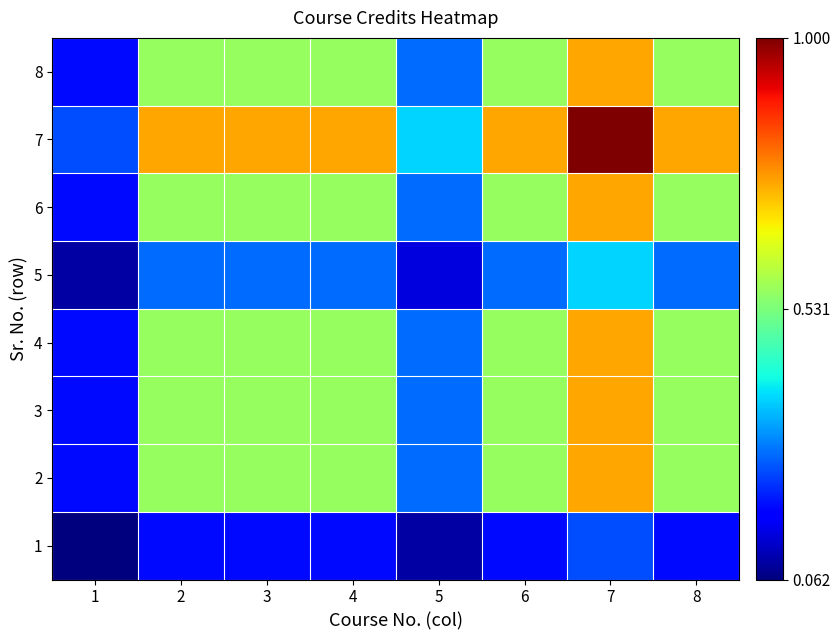

At which category is the sum across all series the highest?

7